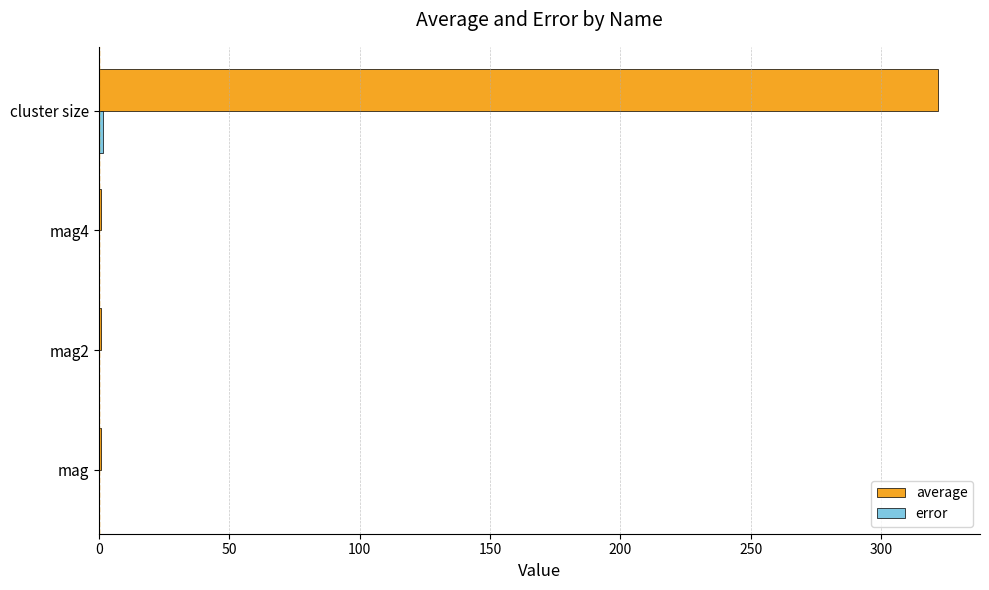

Which series has the largest total across all categories?

average